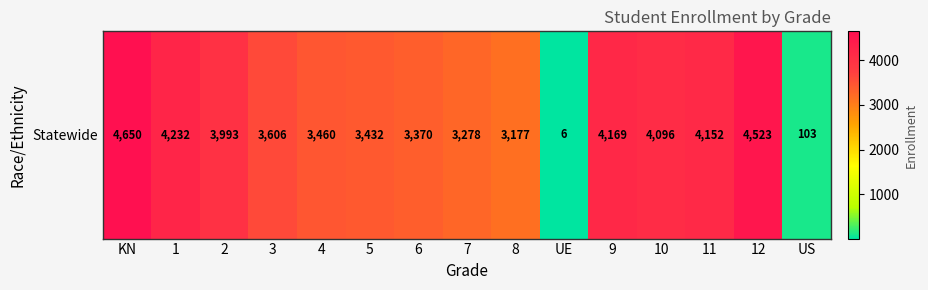

What is the average value?

3350